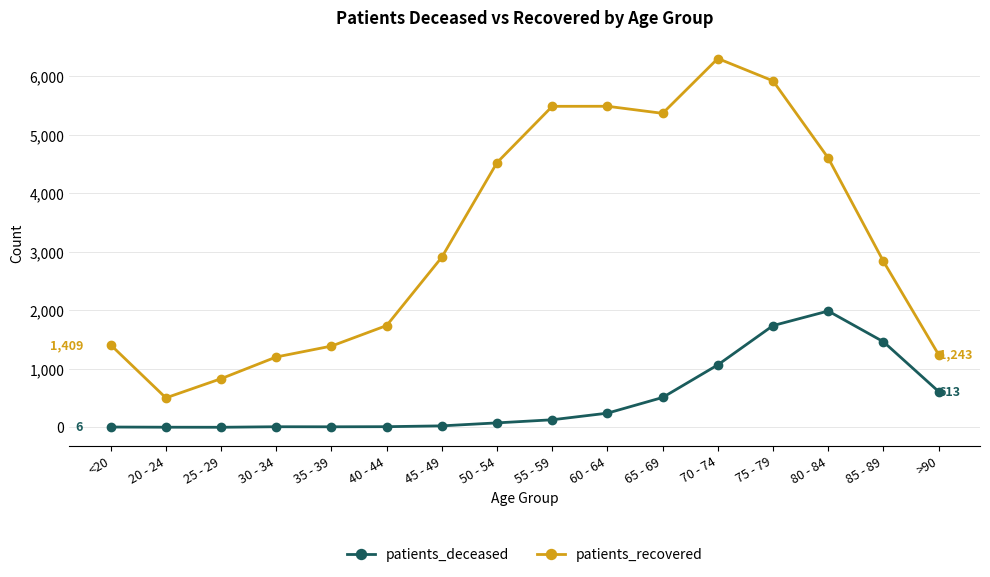

The value of patients_recovered at 55 - 59 is 7537. True or false?

False